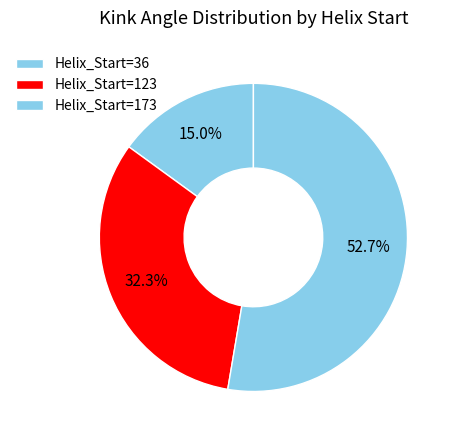

To the nearest percent, what percentage of the pie is Helix_Start=173?

53%